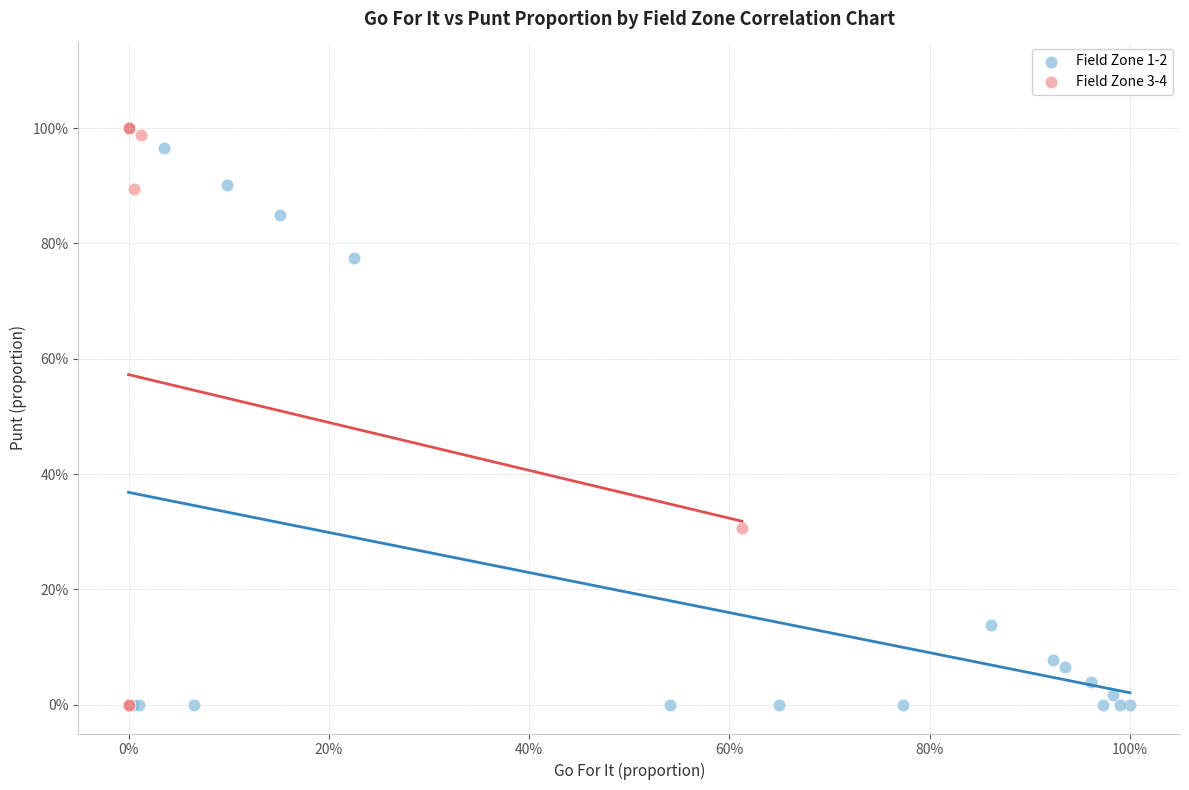

What are all the series names shown in the legend?

Field Zone 1-2, Field Zone 3-4